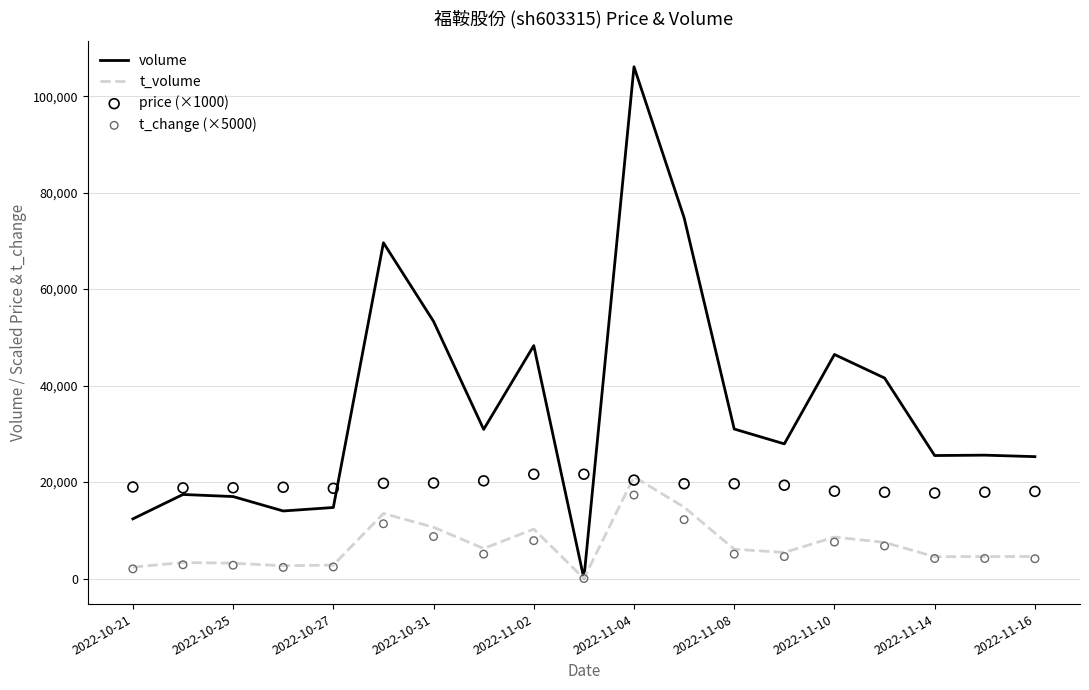

What are all the series names shown in the legend?

volume, t_volume, price (×1000), t_change (×5000)